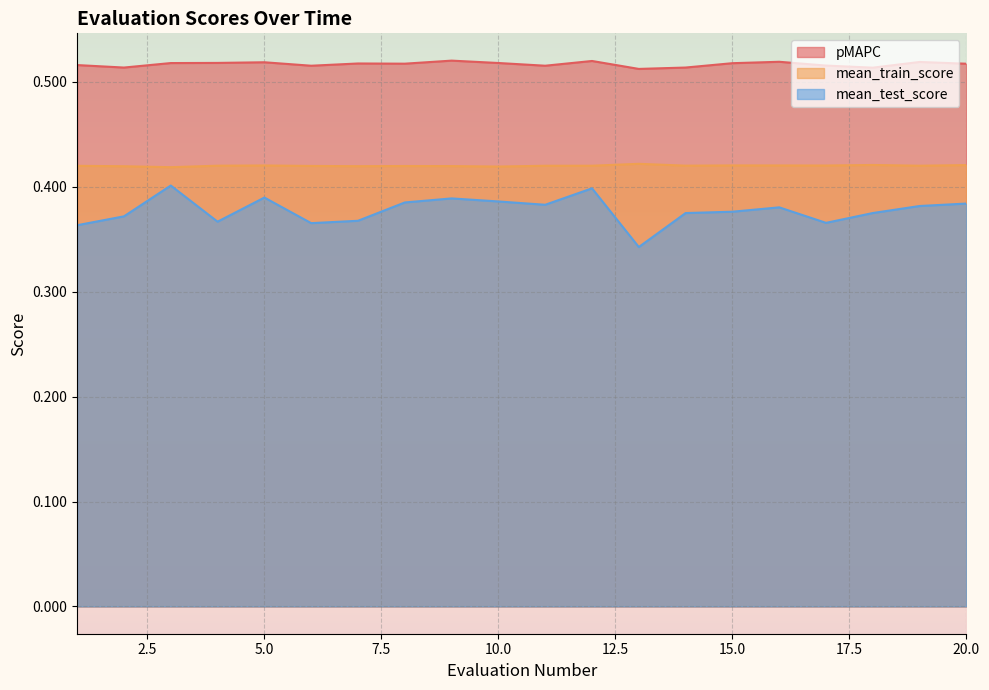

What is the sum of all mean_train_score values?

8.4